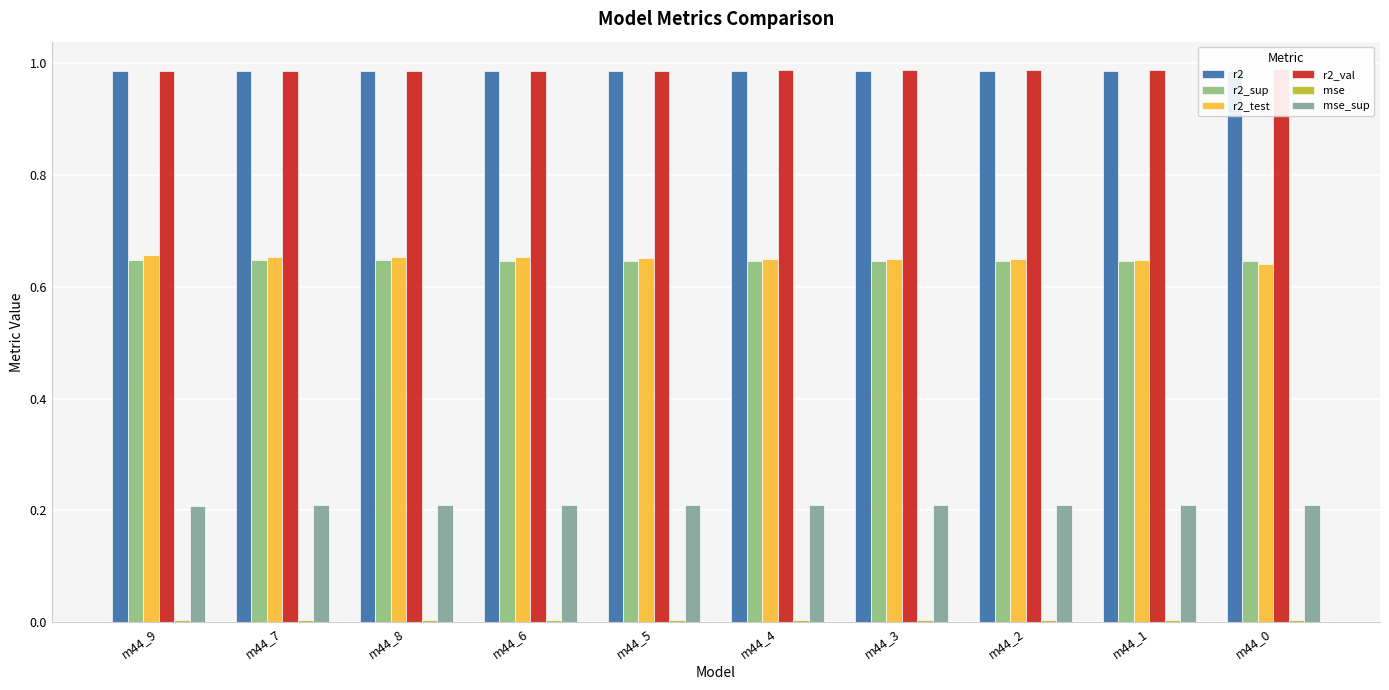

Which has a higher value, m44_2 or m44_6?

m44_6